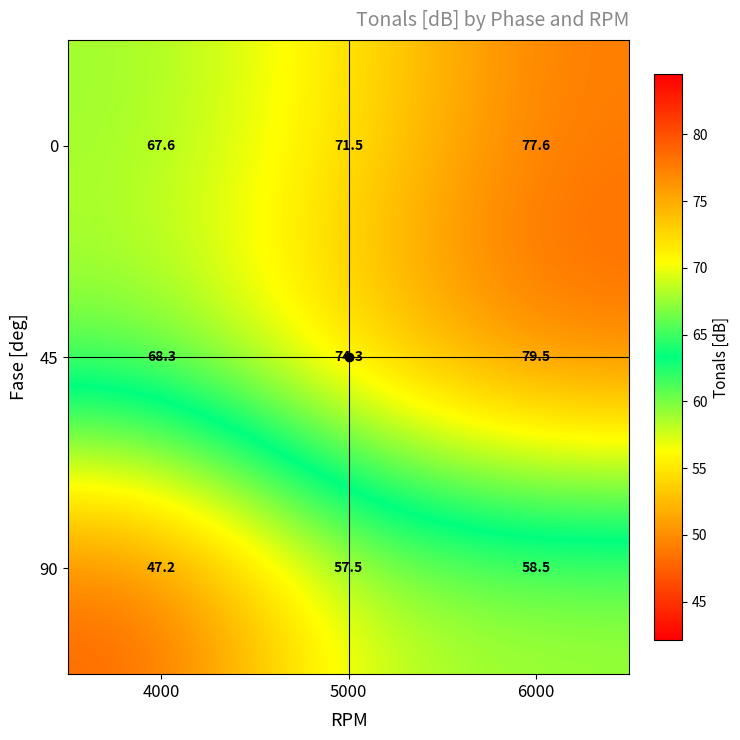

List the series in order of their peak value, highest first.

45, 0, 90